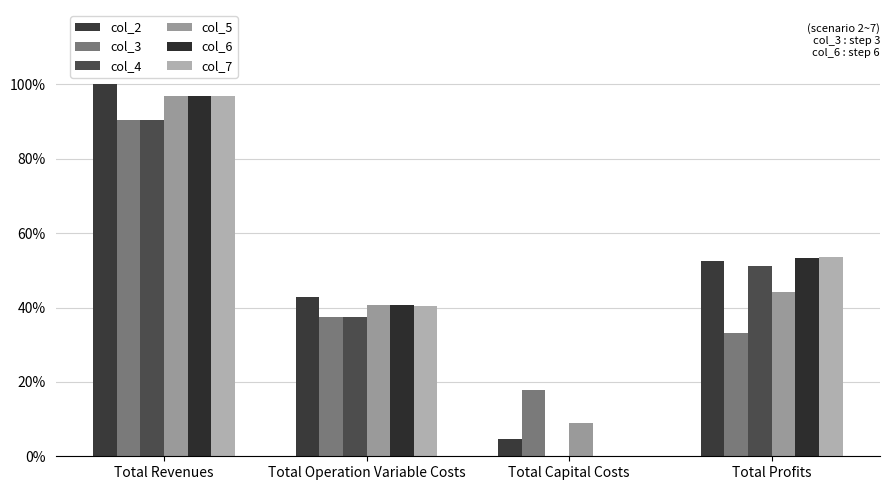

What is the sum of the col_7 values at Total Capital Costs and Total Operation Variable Costs?

40.4